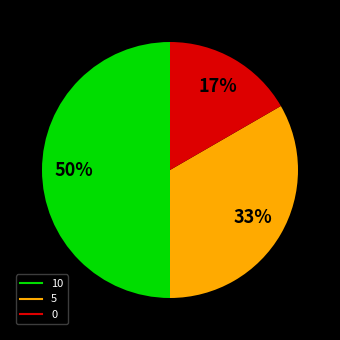

Which slice is the largest?

10